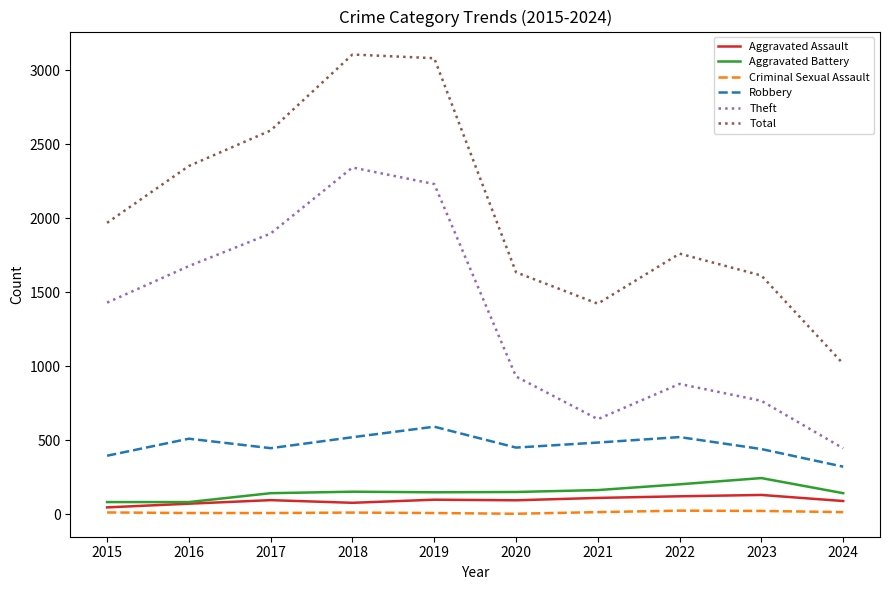

Is it true that Theft equals 1267 at 2023?

False